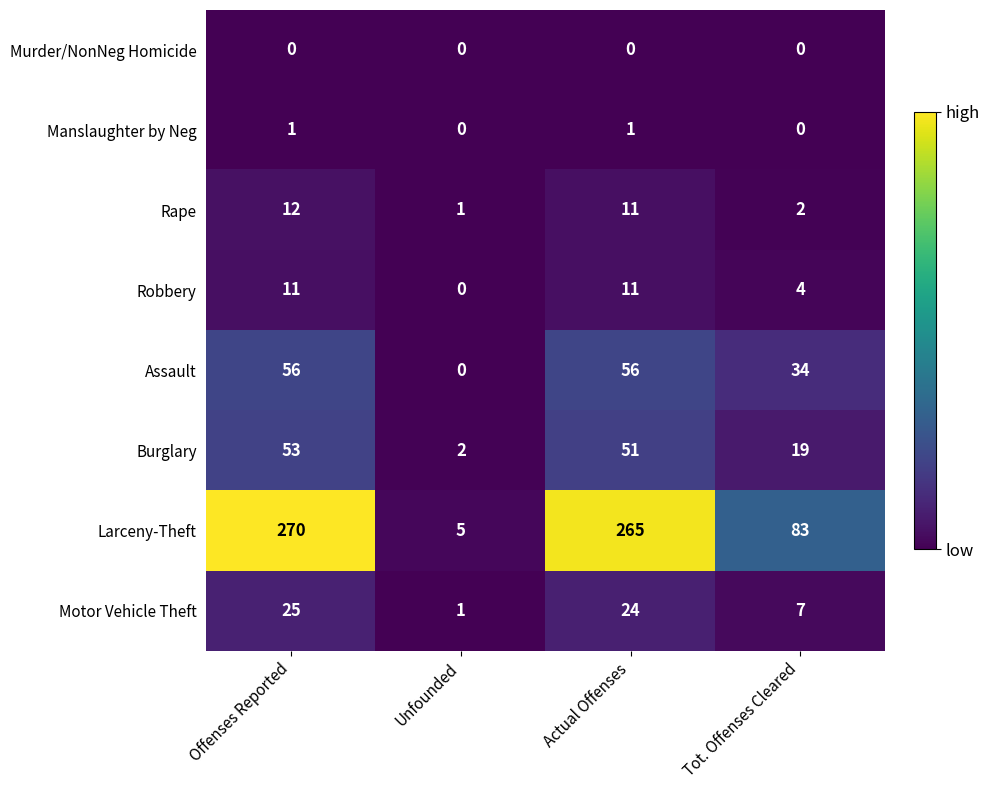

What is the highest value of the Assault series?

56